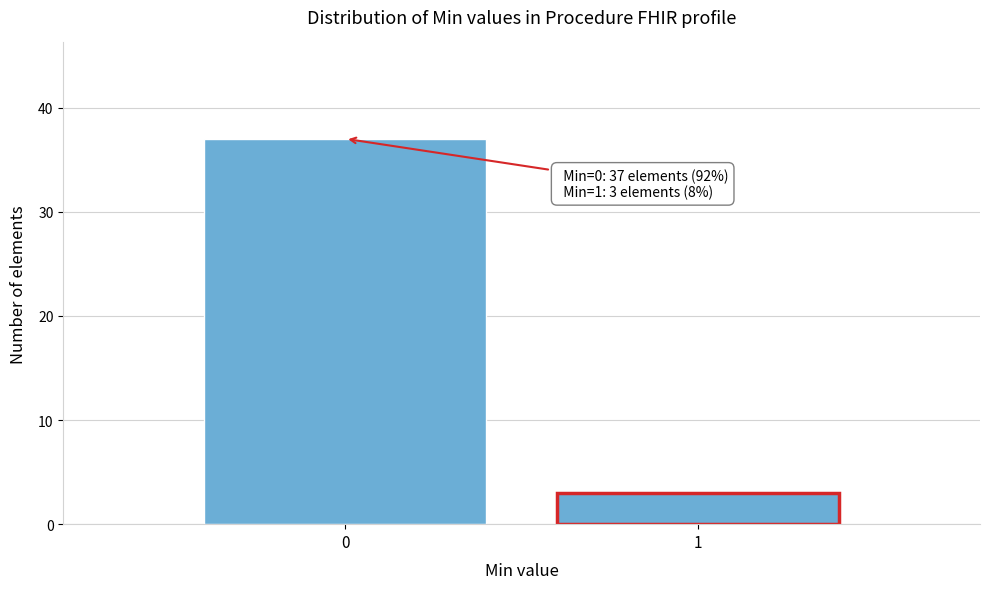

Reading left to right, transcribe all the data shown in this chart.

0=37	1=3